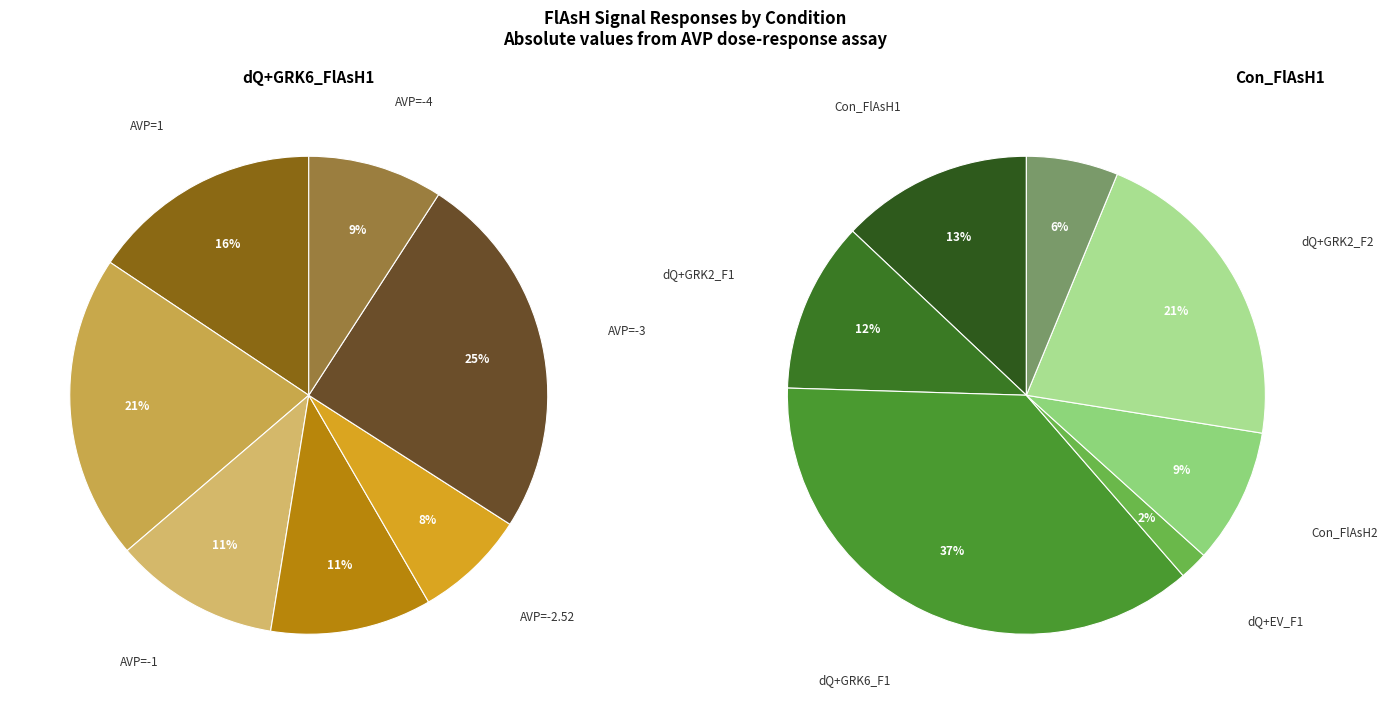

Is 1 the majority of the pie?

No